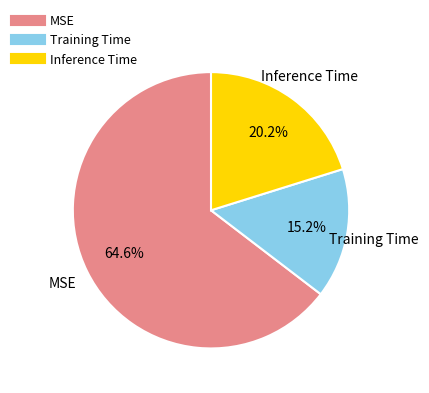

Does MSE account for over 50% of the chart?

Yes